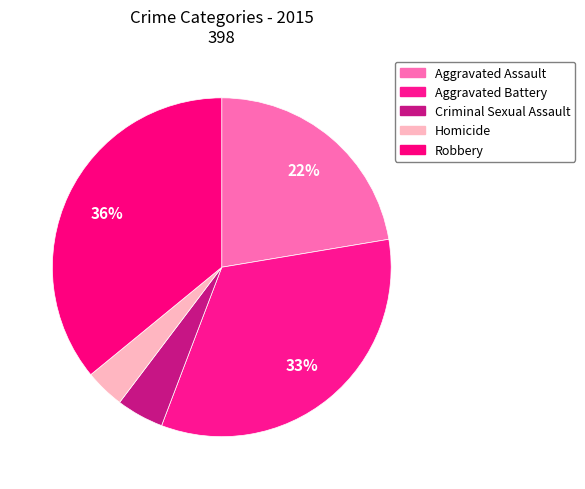

Does any single category account for the majority?

No